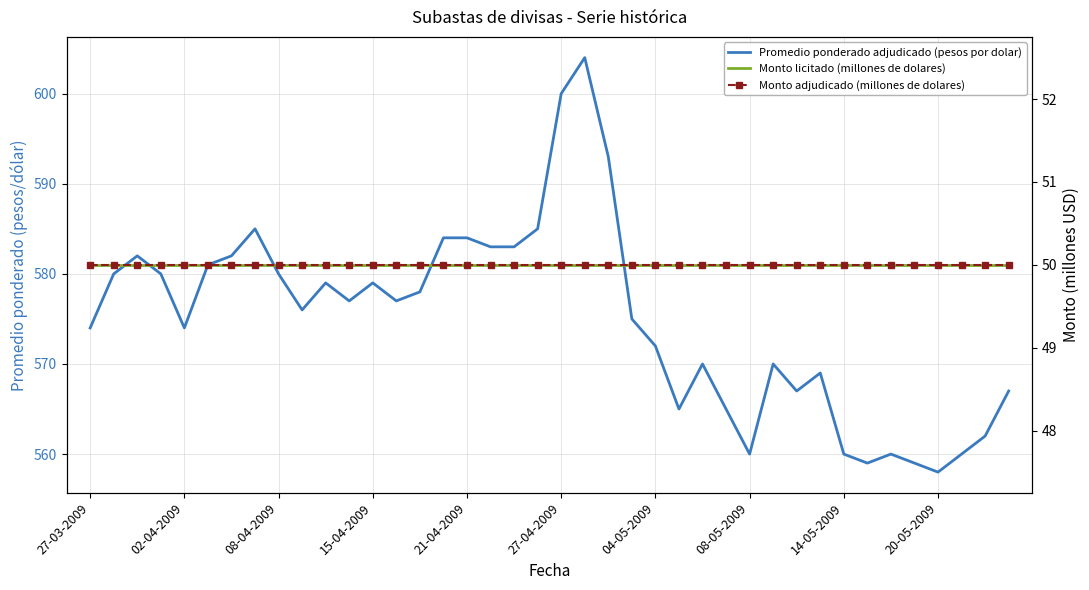

List the labels in order of Monto licitado (millones de dolares) value, smallest first.

27-03-2009, 02-04-2009, 08-04-2009, 15-04-2009, 21-04-2009, 27-04-2009, 04-05-2009, 08-05-2009, 14-05-2009, 20-05-2009, 10, 11, 12, 13, 14, 15, 16, 17, 18, 19, 20, 21, 22, 23, 24, 25, 26, 27, 28, 29, 30, 31, 32, 33, 34, 35, 36, 37, 38, 39